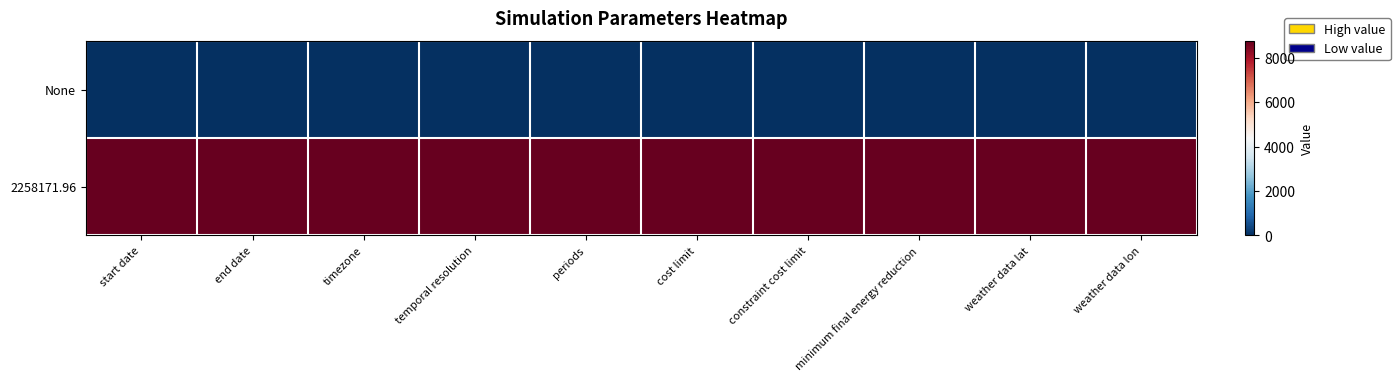

At how many categories does at least one series exceed 8429?

10